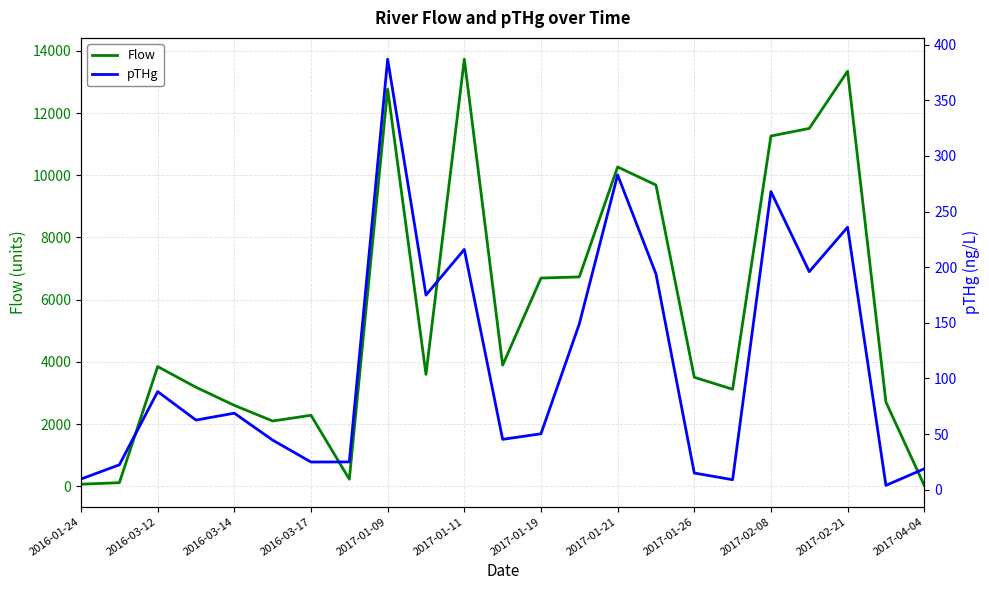

What is the value of the pTHg point at the 6th from the left?

44.6